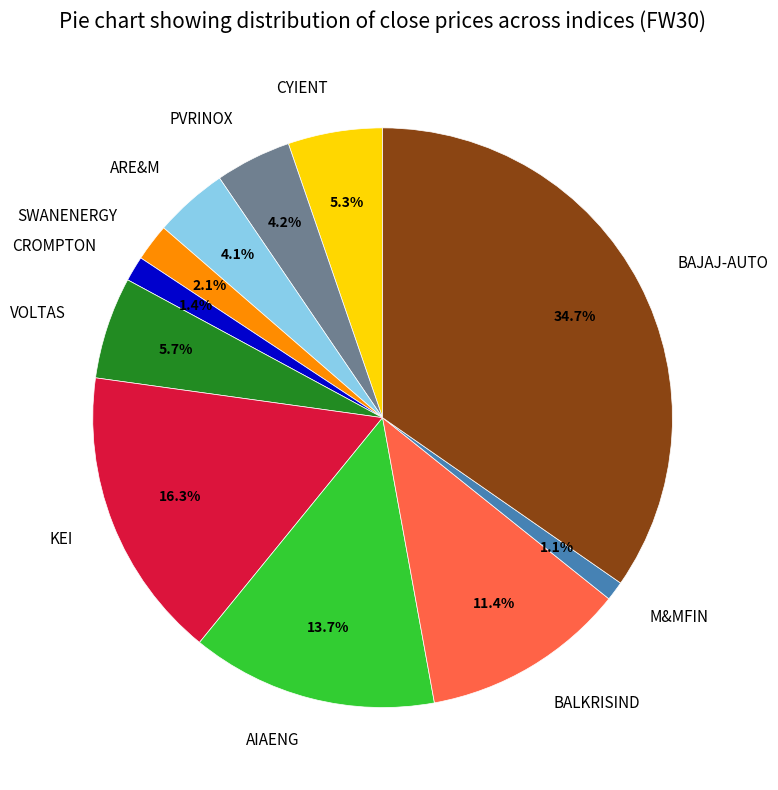

To the nearest percent, what is the difference between the CYIENT and M&MFIN slice percentages?

4%